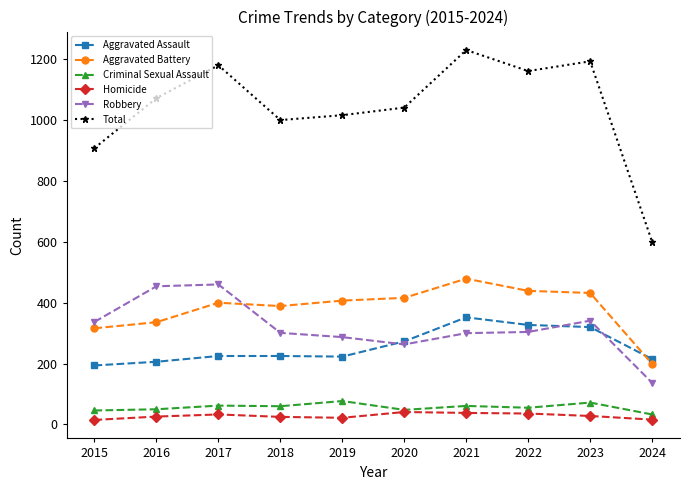

What is the spread (max minus min) of values at 2021?

1192